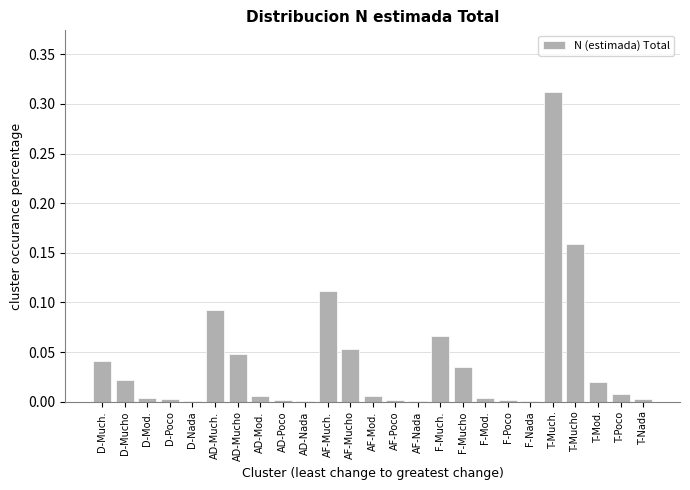

Between T-Mod. and T-Much., which is larger?

T-Much.